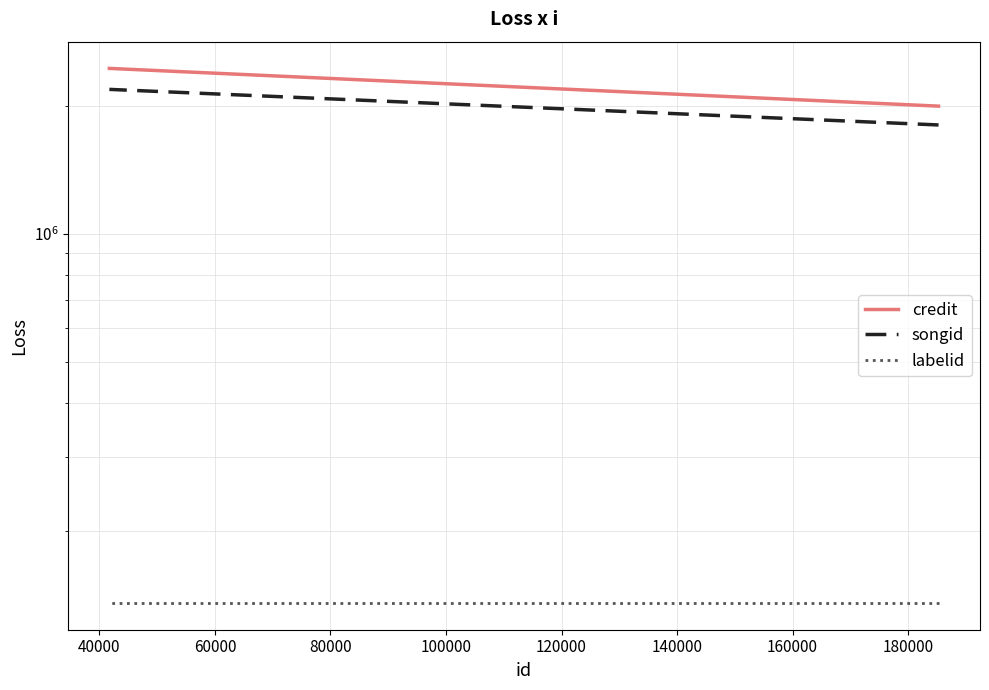

What is the sum of all labelid values?

407592